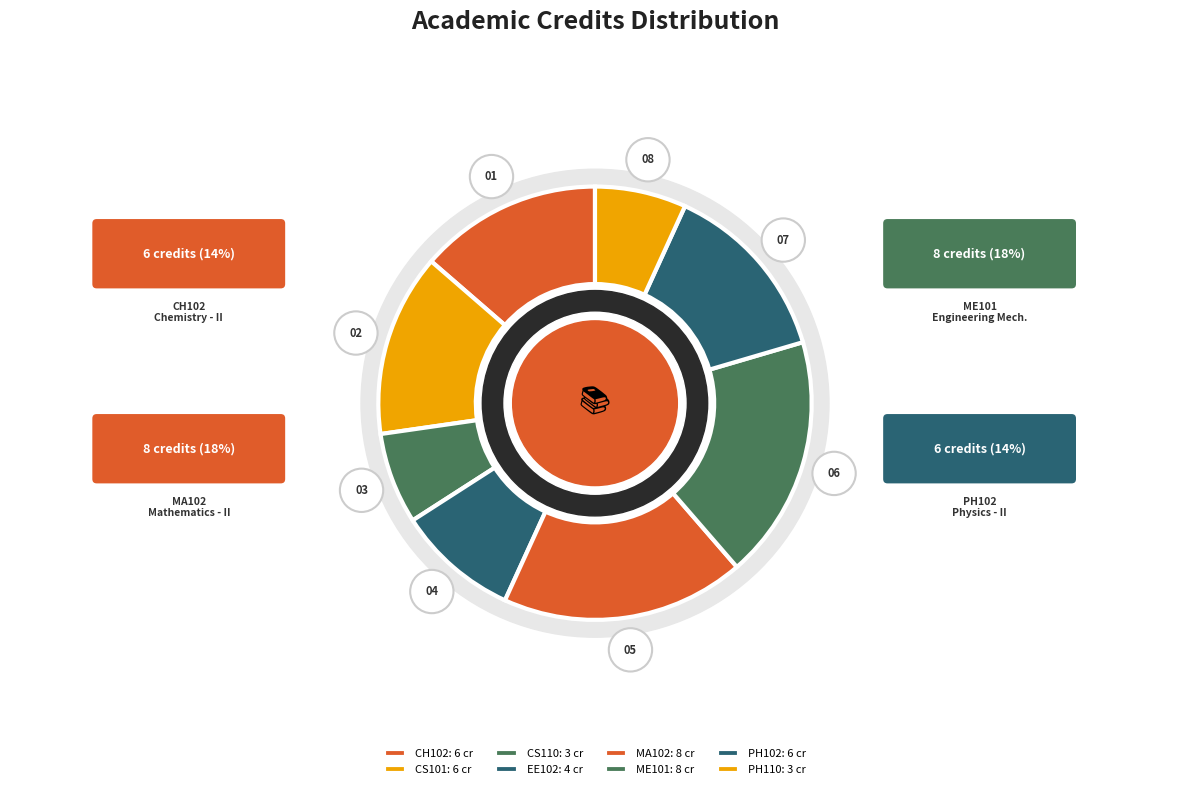

True or false: ME101 accounts for 29% of the total.

False